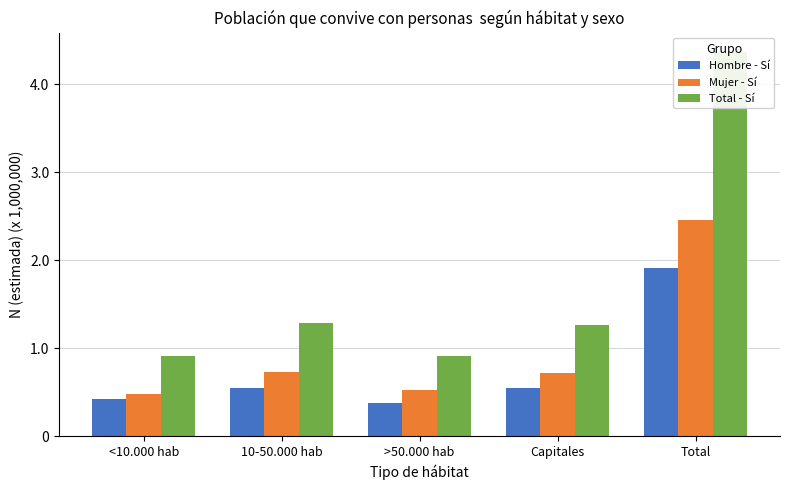

Which series changed the most between 10-50.000 hab and Total?

Total - Sí